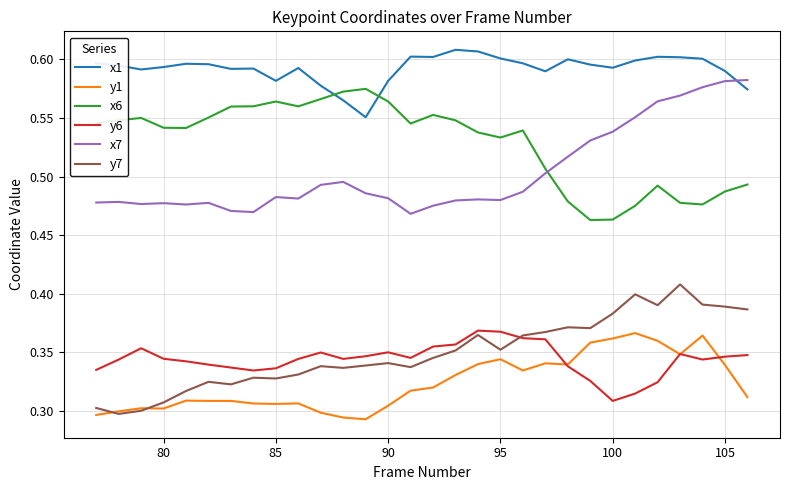

How many y6 values are between 0 and 1?

30